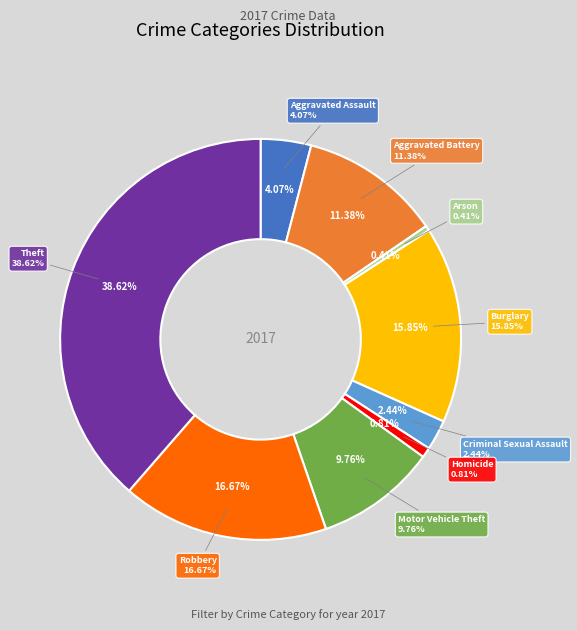

How many slices are in this pie chart?

9